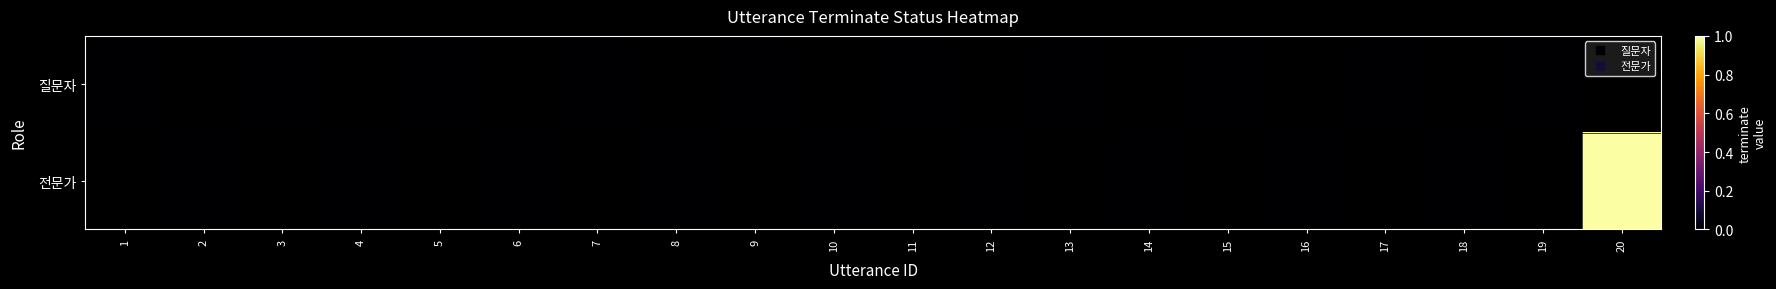

How many values in 전문가 are above zero?

1